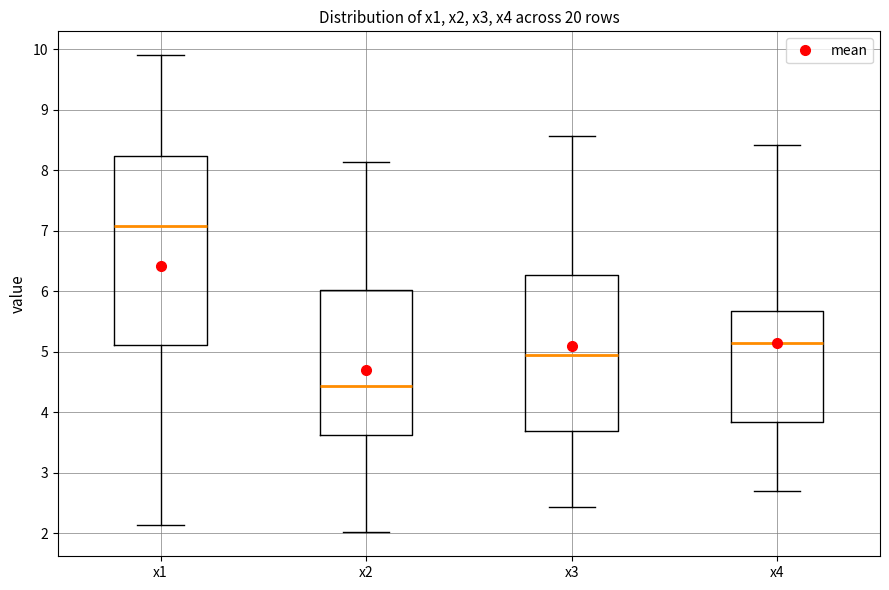

Which box has the highest median line?

x1